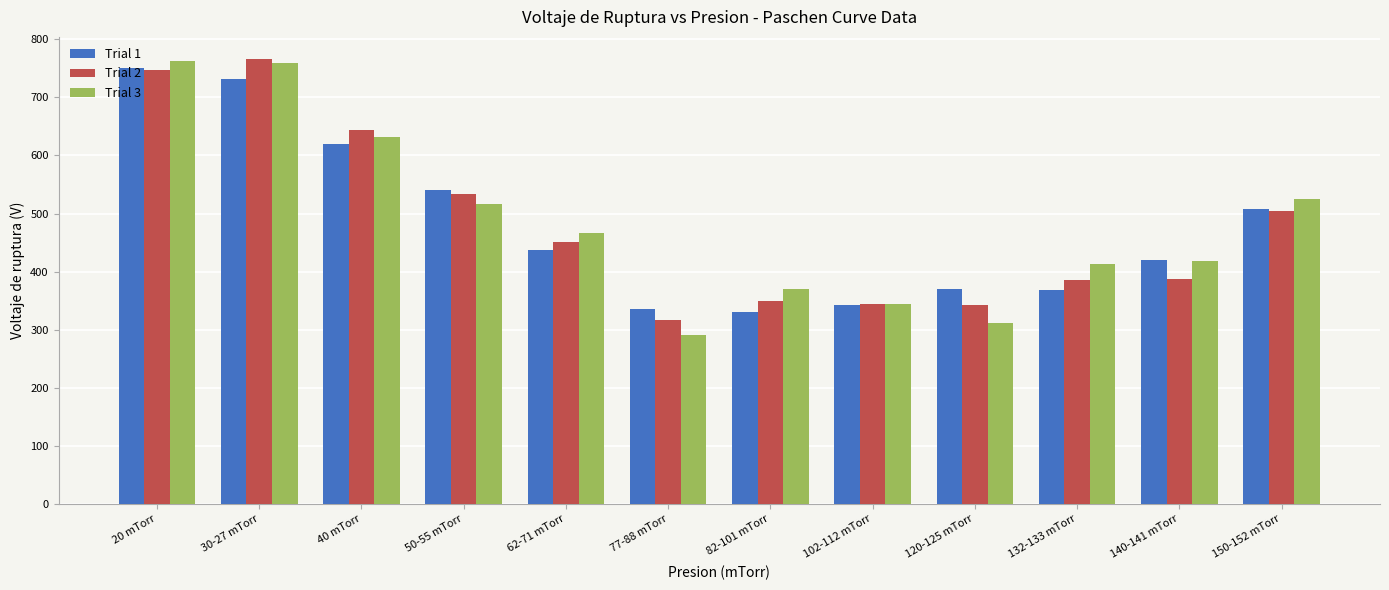

The Trial 1 series shows 420 at 140-141 mTorr. True or false?

True